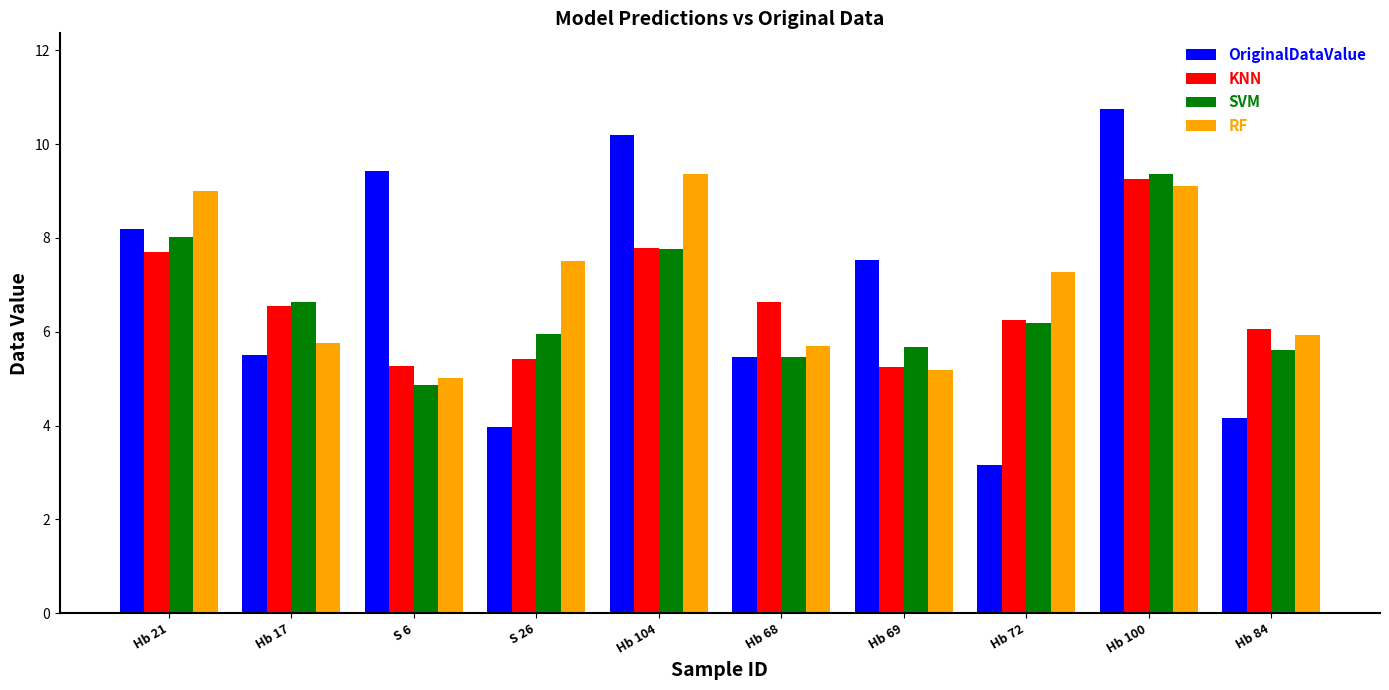

What is the maximum value shown in the chart?

10.8